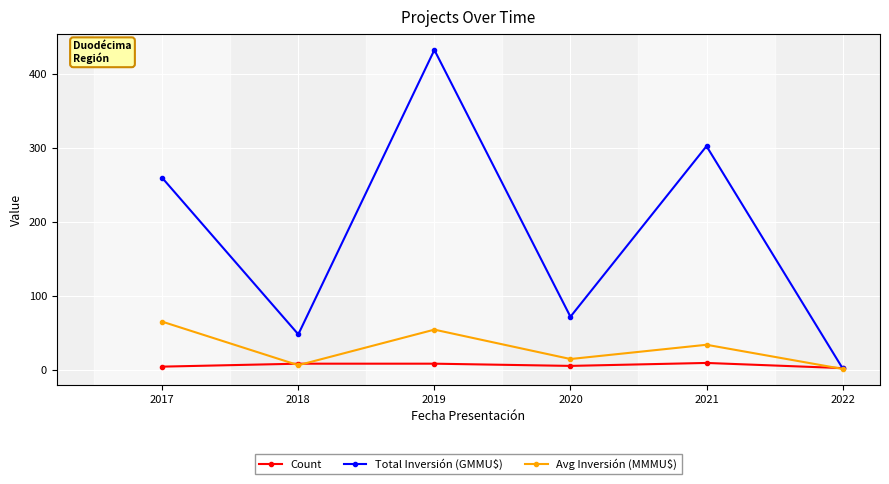

How many lines are shown in the chart?

3